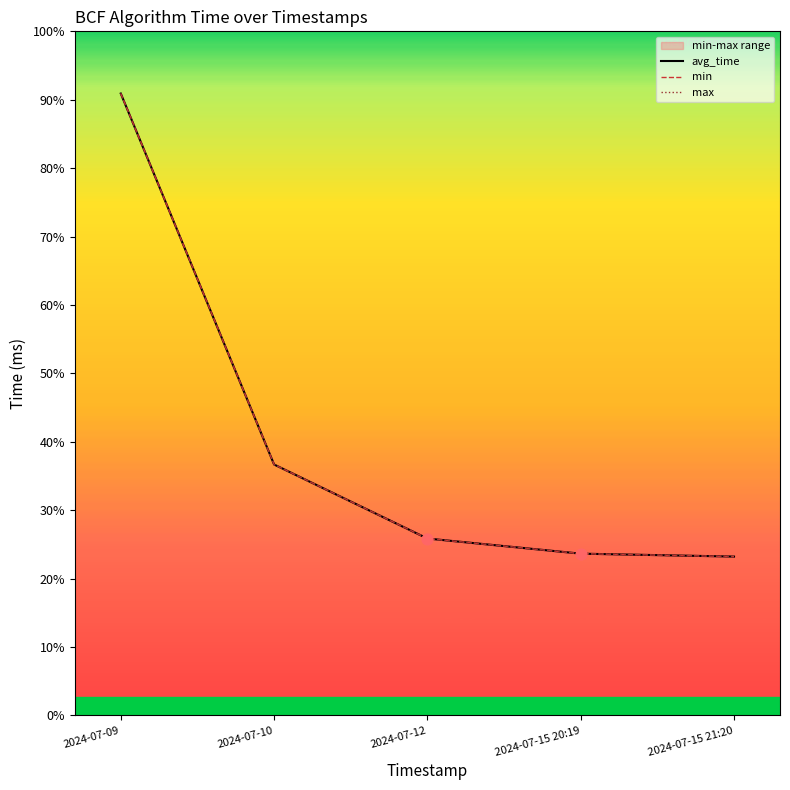

Which series has the largest Y range (max minus min)?

avg_time